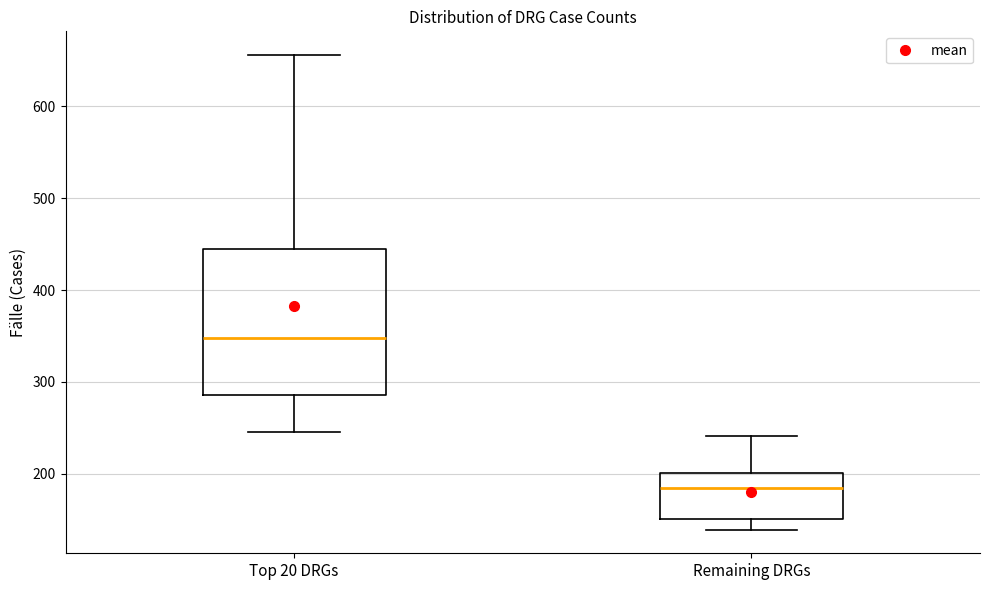

Reading left to right, read every box against the y-axis: the position of its median line, the range the box covers, and the ends of its whiskers. The values are not printed on the chart, so give them approximately, as read against the axis.

Top 20 DRGs: median 350, box 290 to 450, whiskers 250 to 660
Remaining DRGs: median 180, box 150 to 200, whiskers 140 to 240